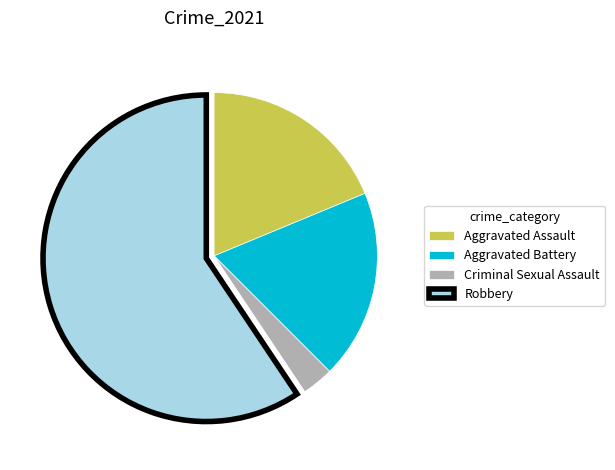

What is the ratio of the value at Aggravated Assault to the value at Criminal Sexual Assault?

6.0